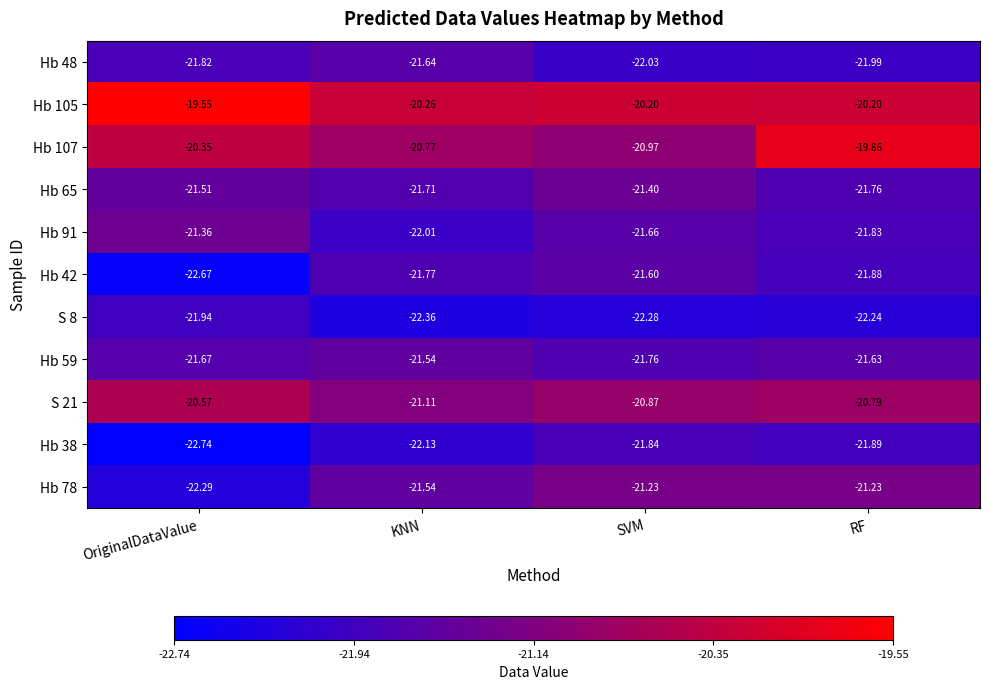

Where is Hb 65 nearest to the value -21?

SVM